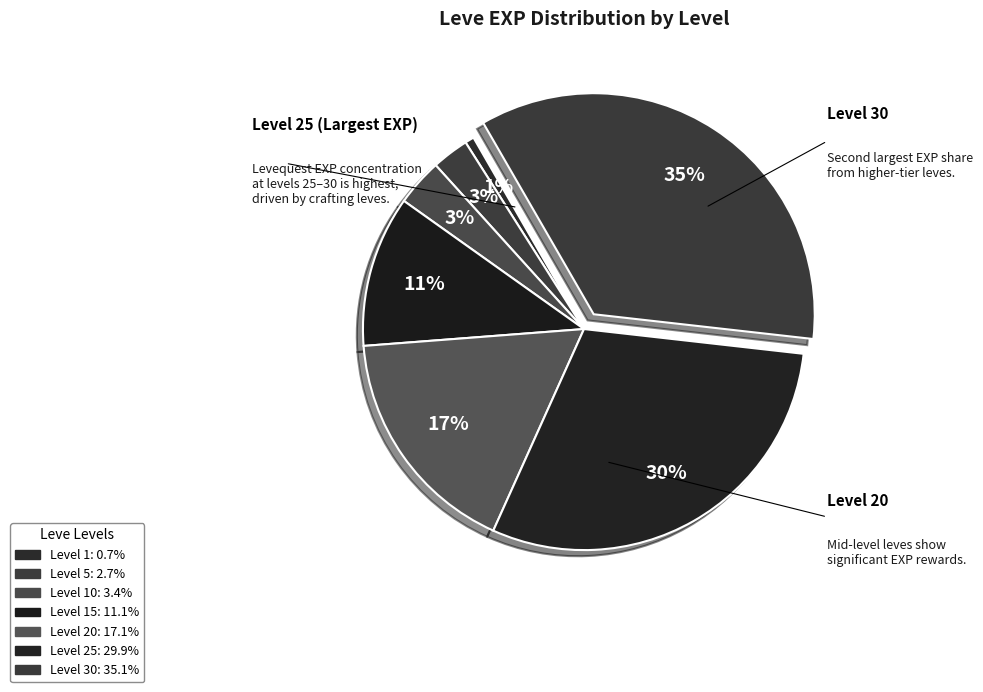

How many slices are in this pie chart?

7